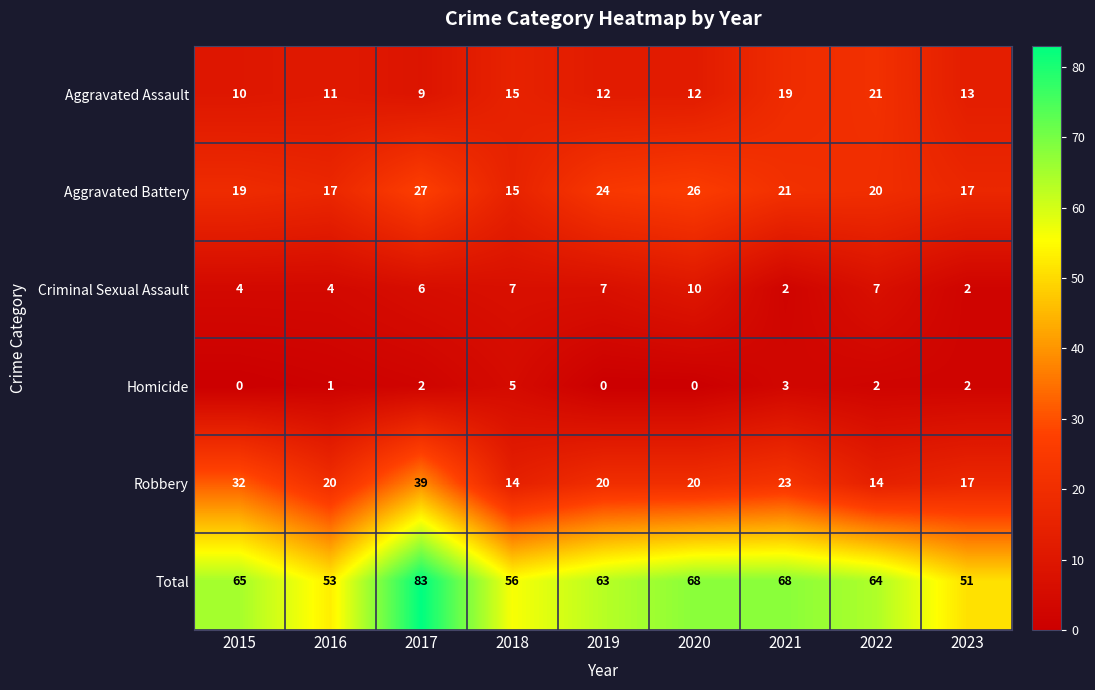

At which category is the sum across all series the highest?

2017